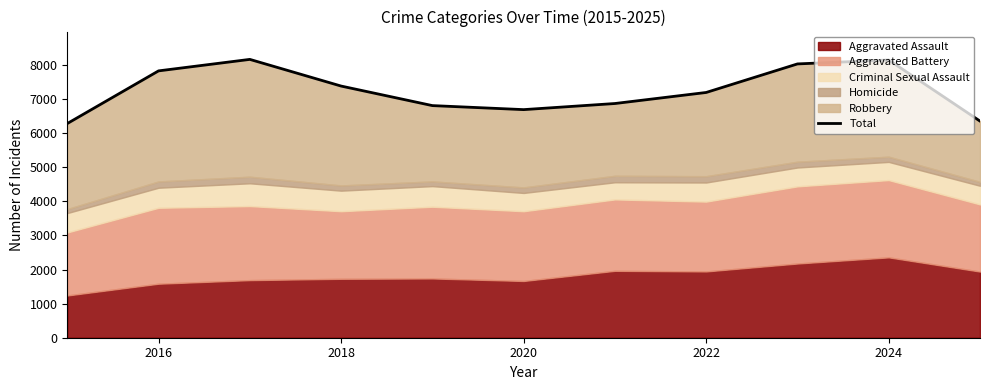

What is the average value?

7247